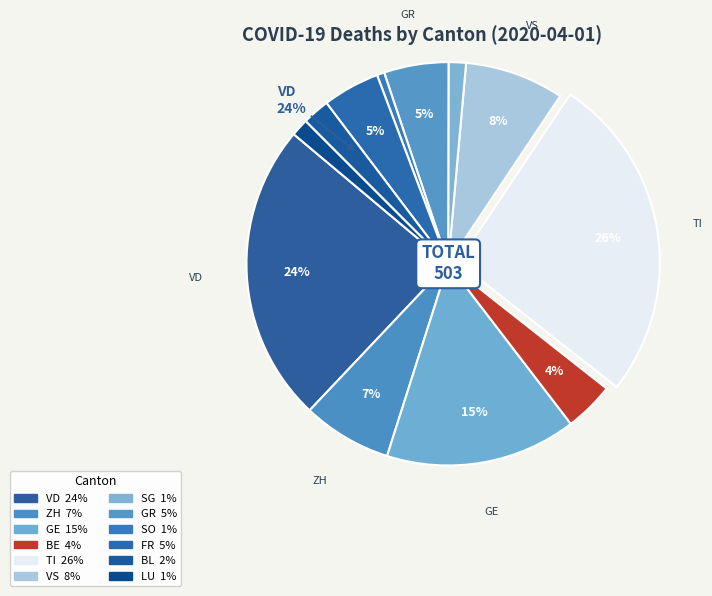

Which slice is the smallest?

SO